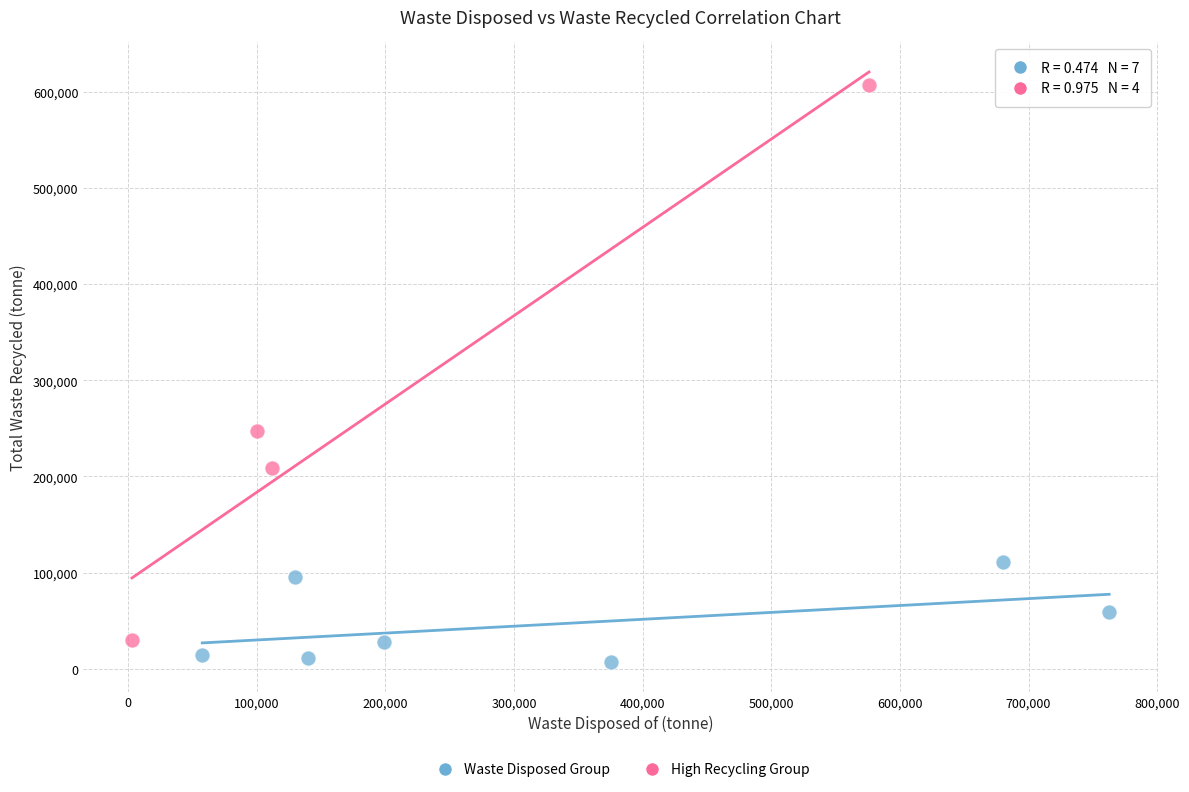

What are all the series names shown in the legend?

Waste Disposed Group, High Recycling Group